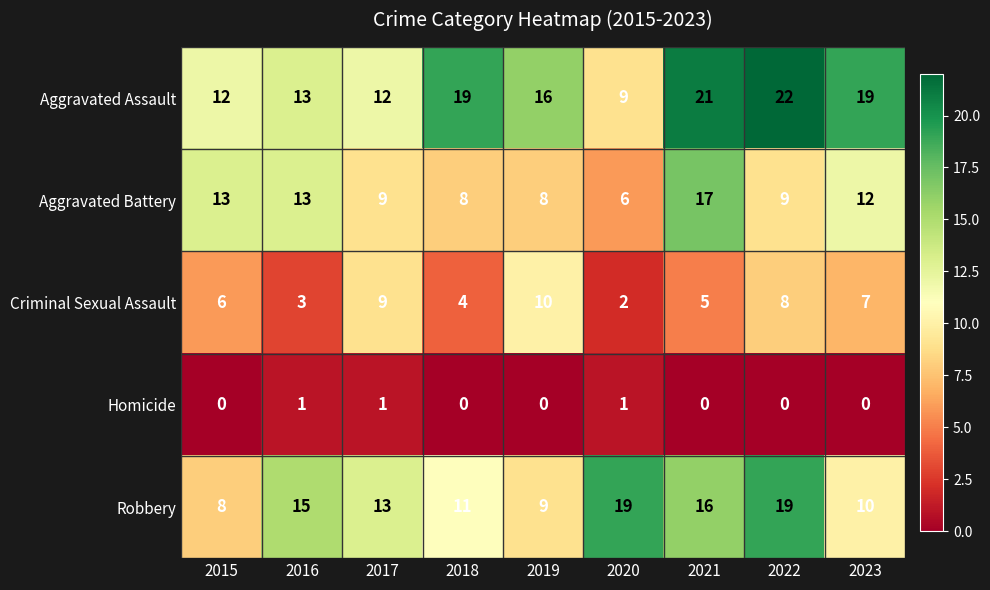

Which series has the widest spread of values?

Aggravated Assault